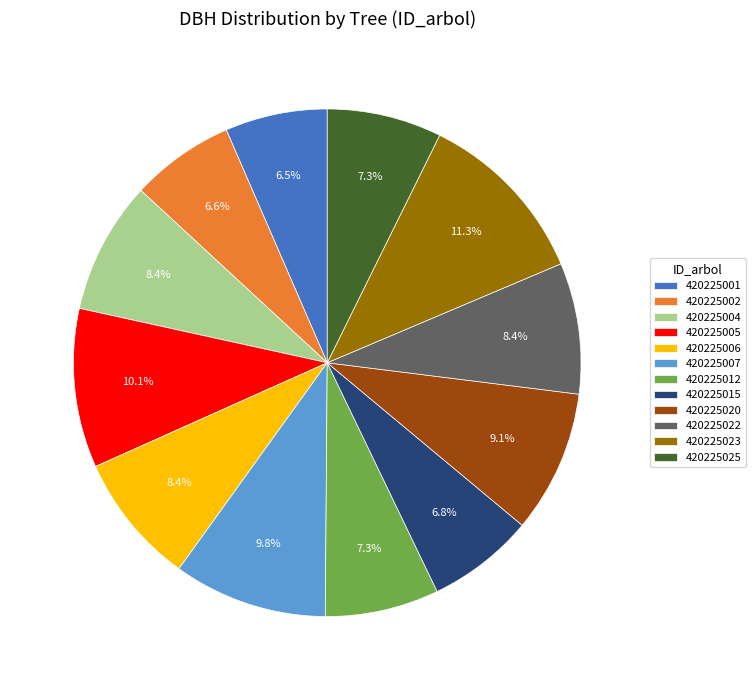

Is it true that 420225023 is 11% of the pie?

True